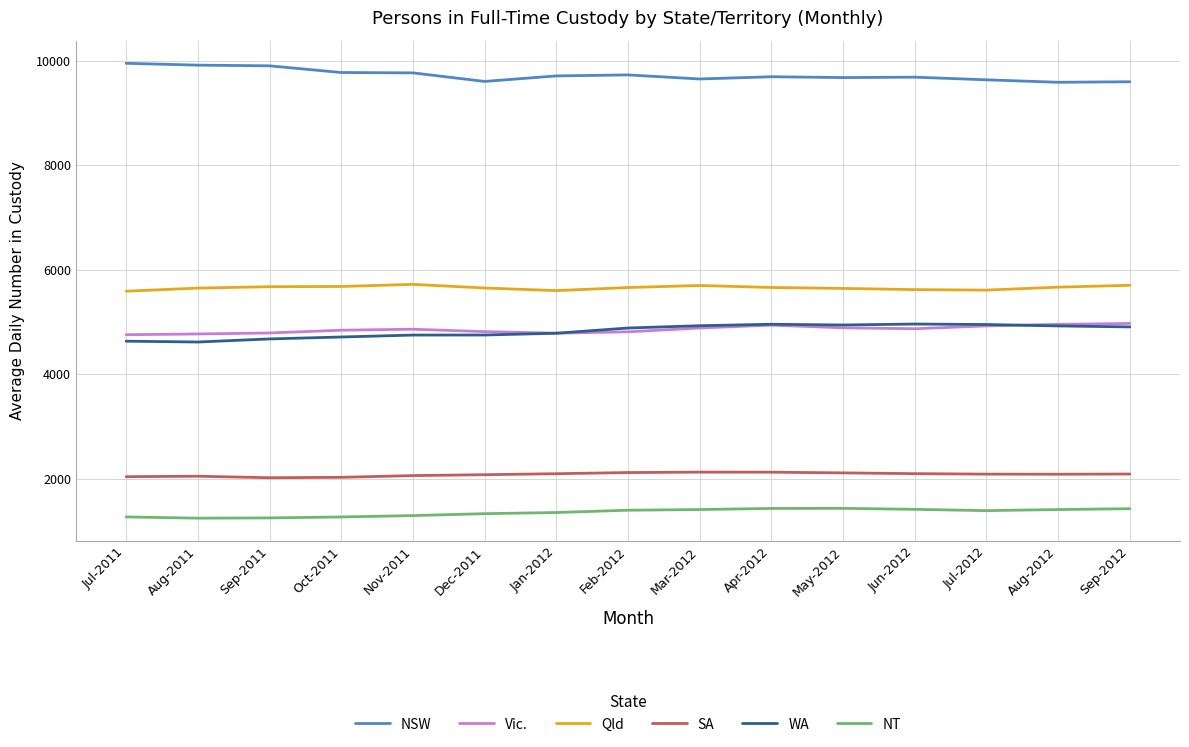

What is the minimum value shown in the chart?

1241